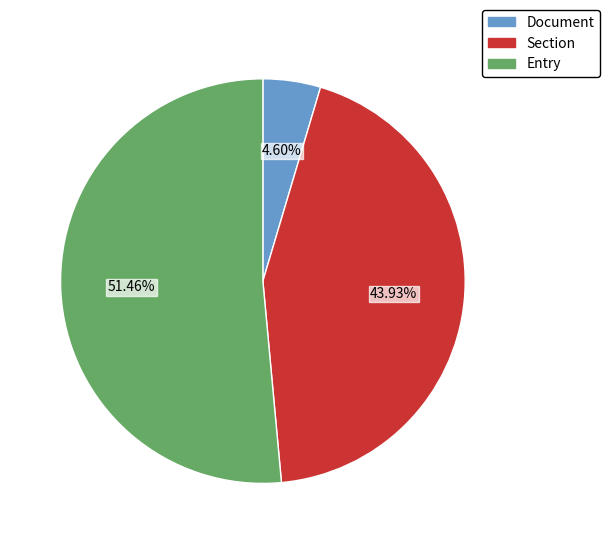

To the nearest percent, what is the combined percentage of Entry and Section?

95%